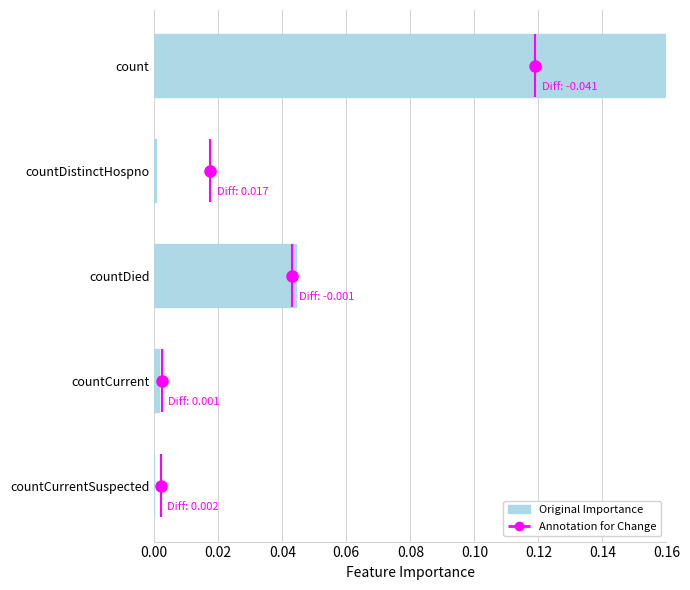

The value at countDied is 0.1. True or false?

False